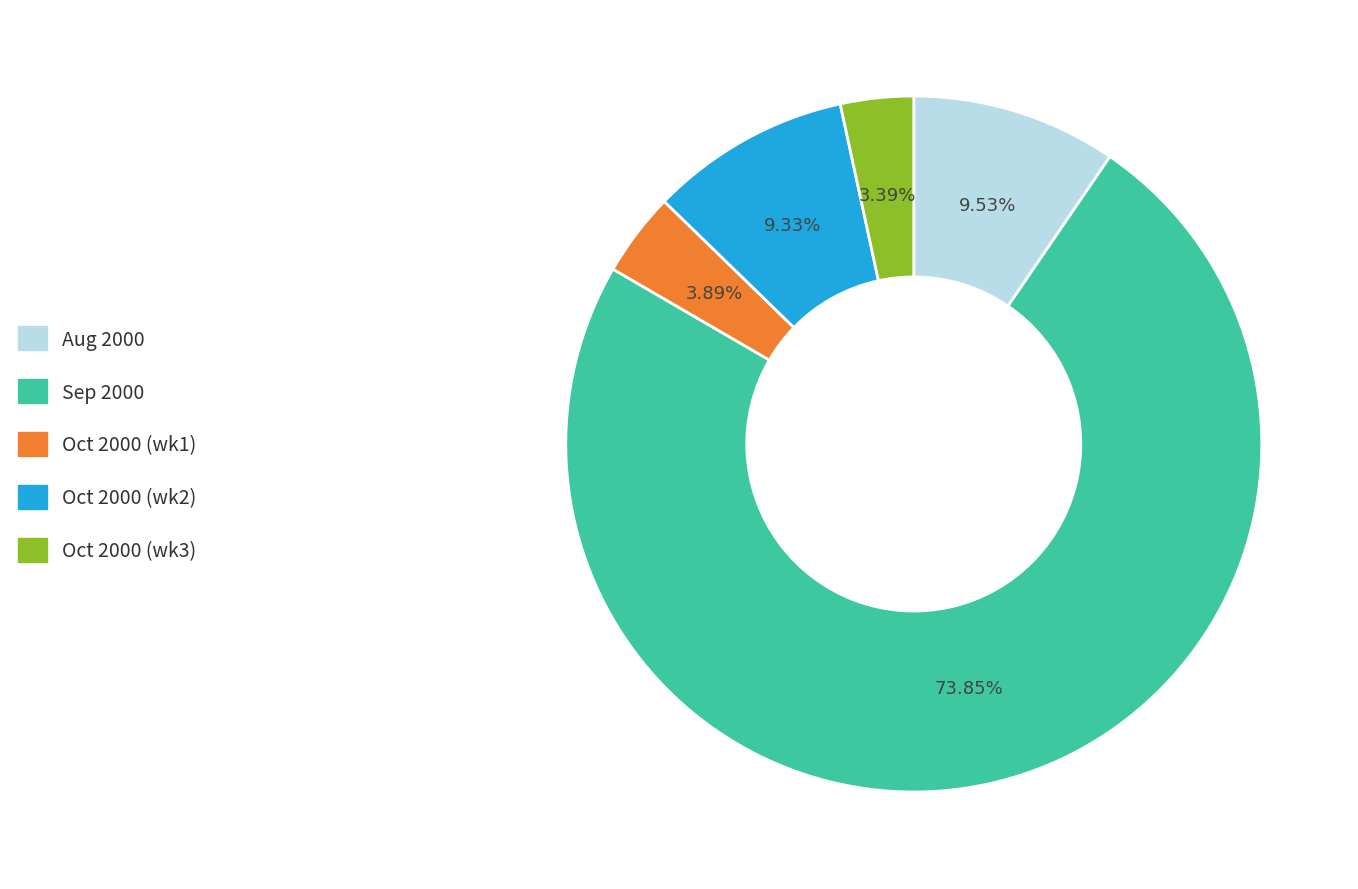

Is there a majority slice in this chart?

Yes